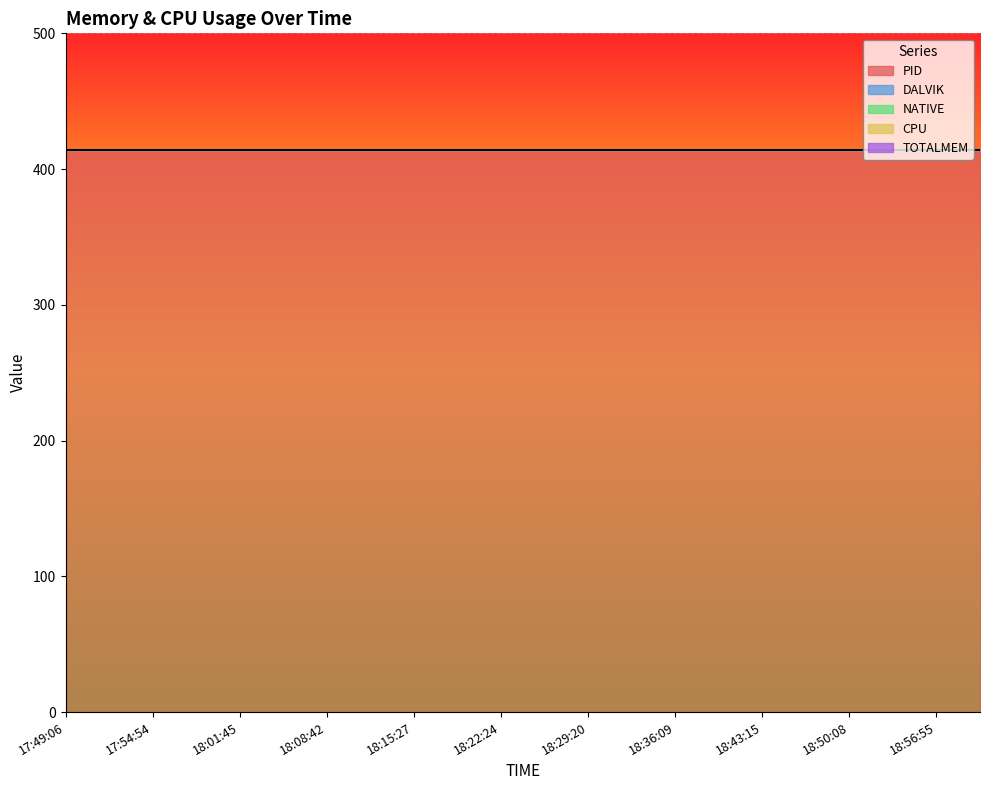

Rank the series by their maximum value, from highest to lowest.

PID, DALVIK, NATIVE, CPU, TOTALMEM